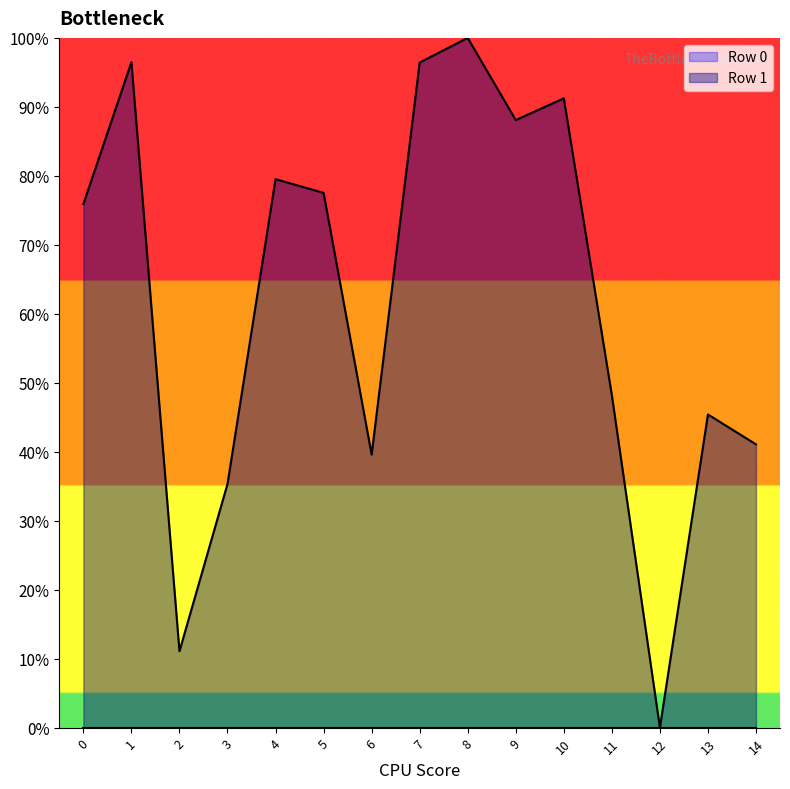

How many values are below 75?

7